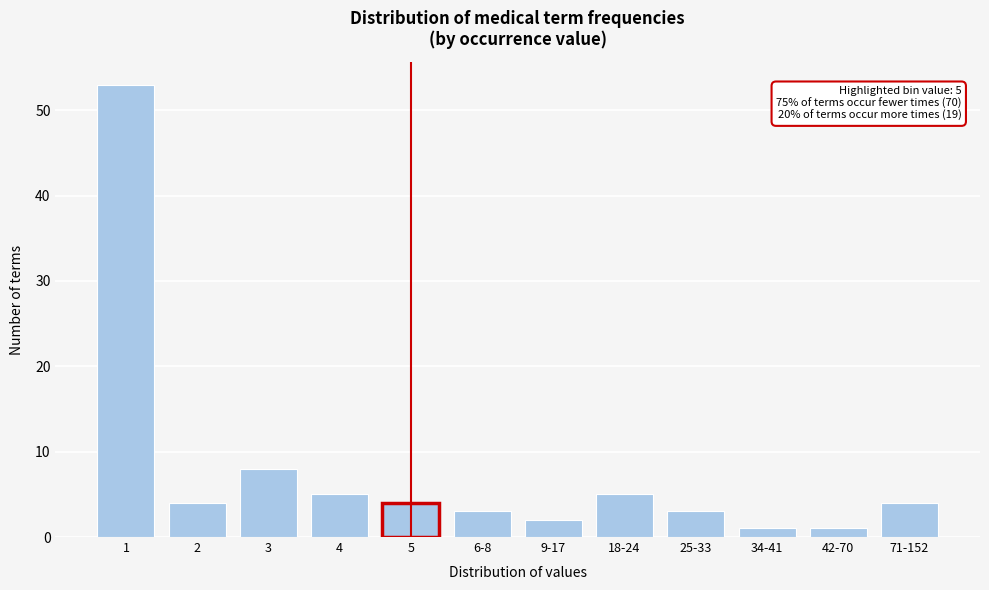

Reading left to right, what are all the values shown in this chart?

53	4	8	5	4	3	2	5	3	1	1	4